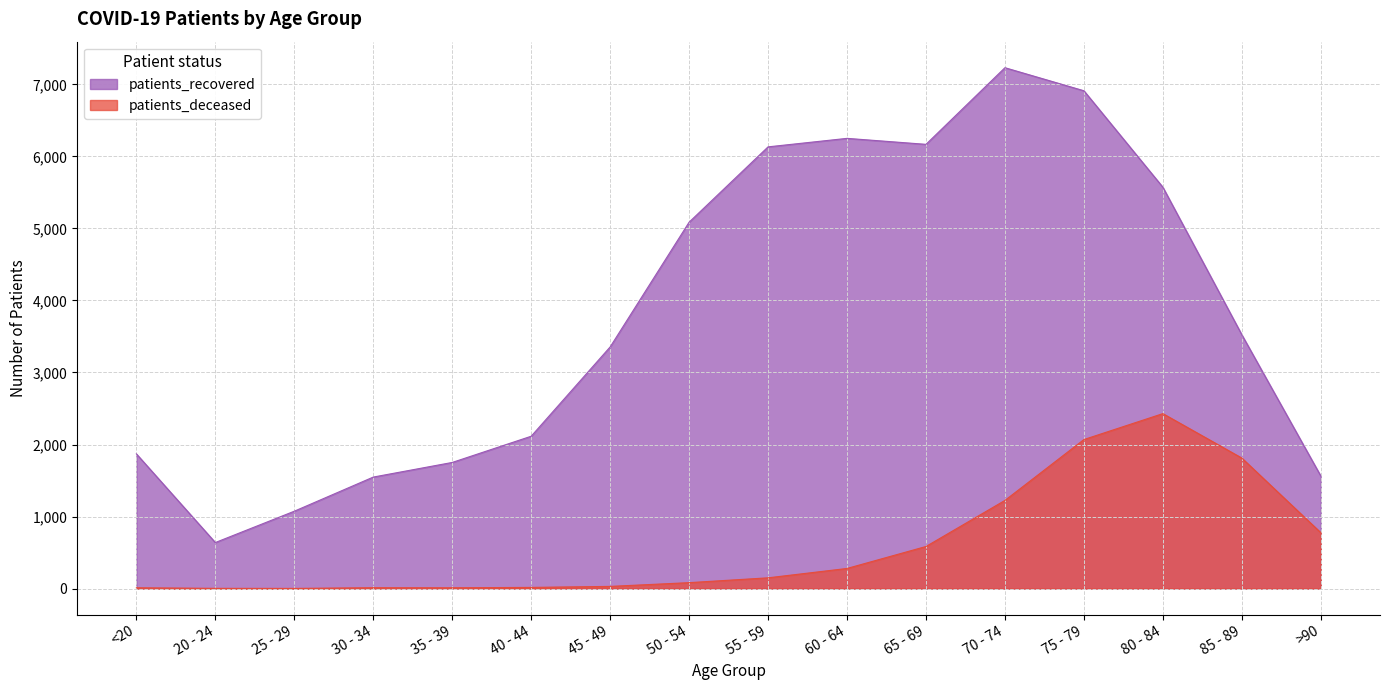

Reading right to left, extract all data points from this chart.

patients_recovered: >90=1563	85 - 89=3524	80 - 84=5573	75 - 79=6912	70 - 74=7232	65 - 69=6168	60 - 64=6251	55 - 59=6133	50 - 54=5087	45 - 49=3355	40 - 44=2115	35 - 39=1751	30 - 34=1548	25 - 29=1074	20 - 24=639	<20=1870
patients_deceased: >90=776	85 - 89=1812	80 - 84=2429	75 - 79=2069	70 - 74=1224	65 - 69=584	60 - 64=279	55 - 59=149	50 - 54=82	45 - 49=30	40 - 44=16	35 - 39=11	30 - 34=12	25 - 29=2	20 - 24=3	<20=11